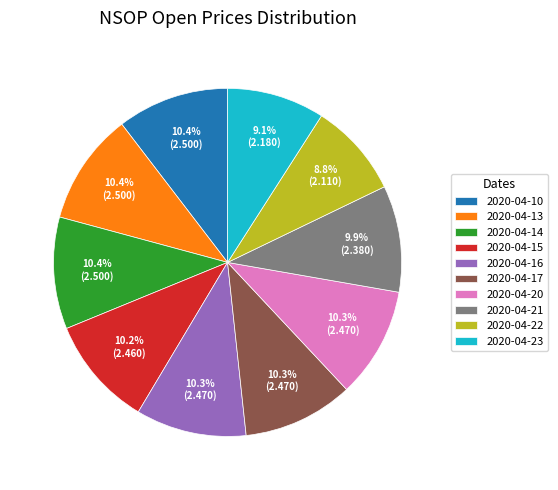

Does 2020-04-16 account for over 50% of the chart?

No